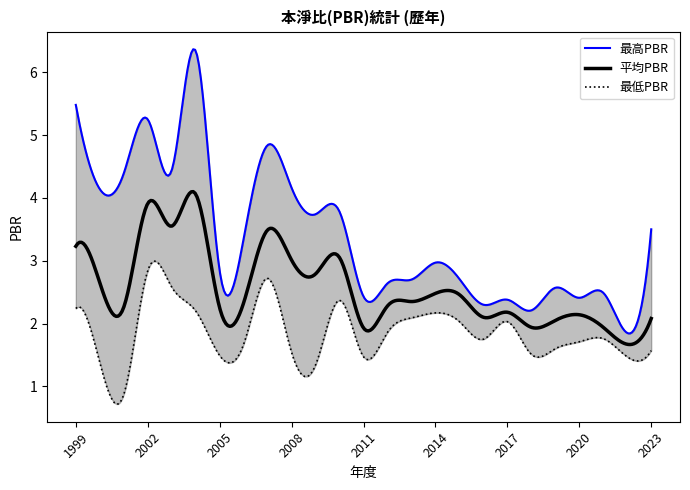

Which series has the largest total across all categories?

最高PBR